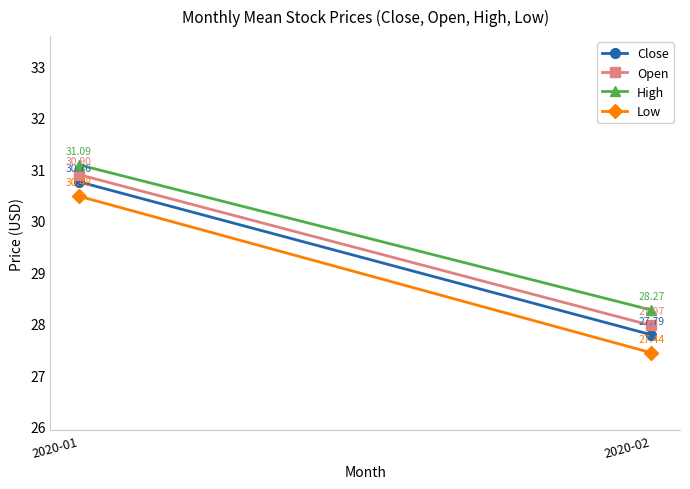

How many Close values are between 27 and 30?

1